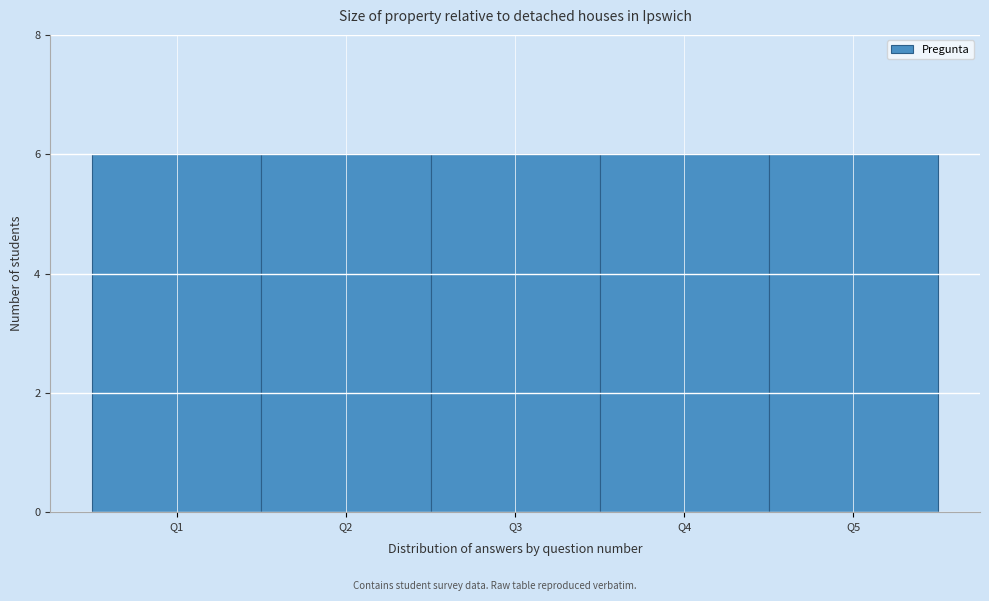

Reading left to right, list every bar in this chart as the range it spans on the x-axis followed by its height. The values are not printed on the chart, so give them approximately, as read against the axis.

0.5 to 1.5: 6
1.5 to 2.5: 6
2.5 to 3.5: 6
3.5 to 4.5: 6
4.5 to 5.5: 6